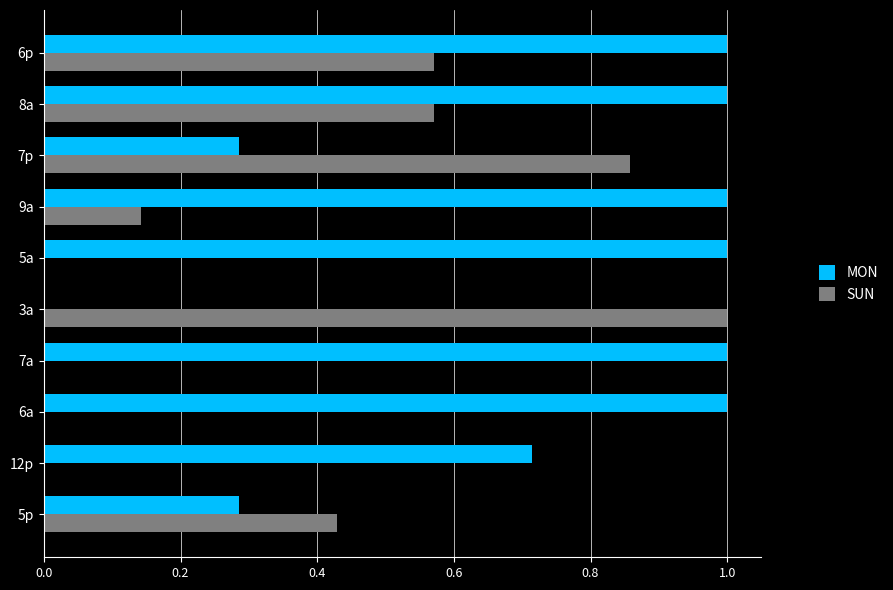

True or false: SUN has a value of 0.3 at 5p.

False